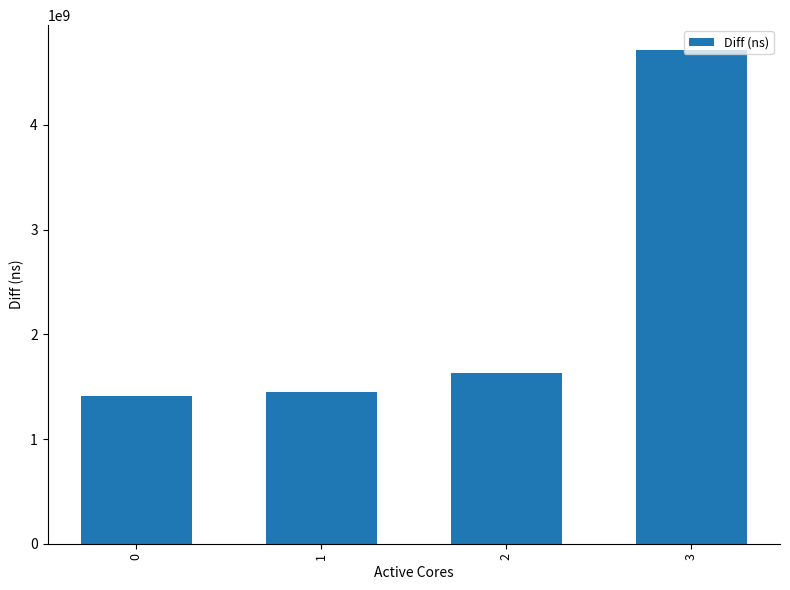

Is it true that the value at 3 is 8031244762?

False